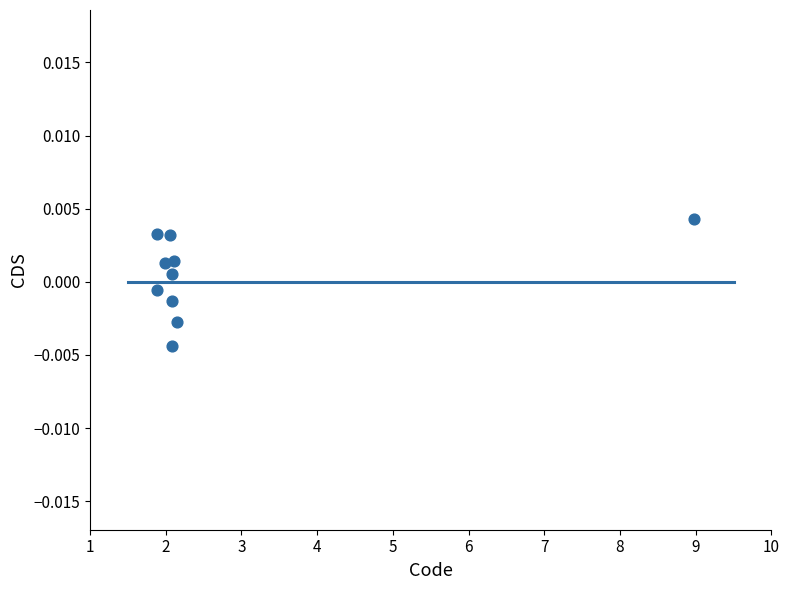

What is the average X value?

2.7